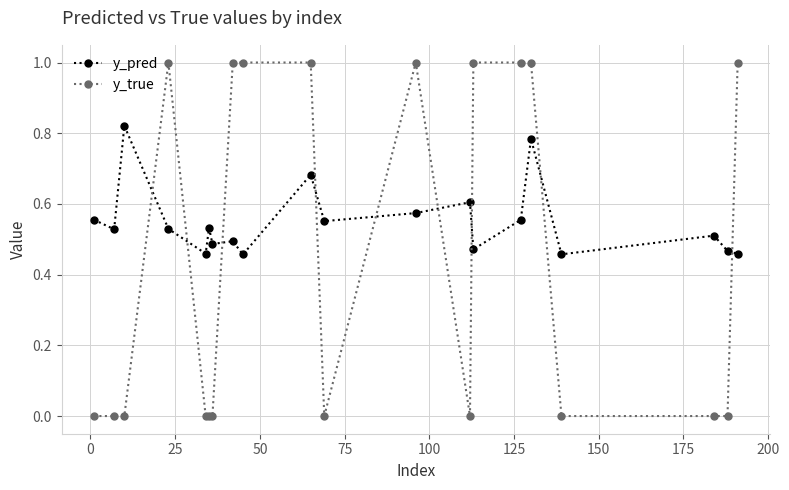

Which series has the largest total across all categories?

y_pred